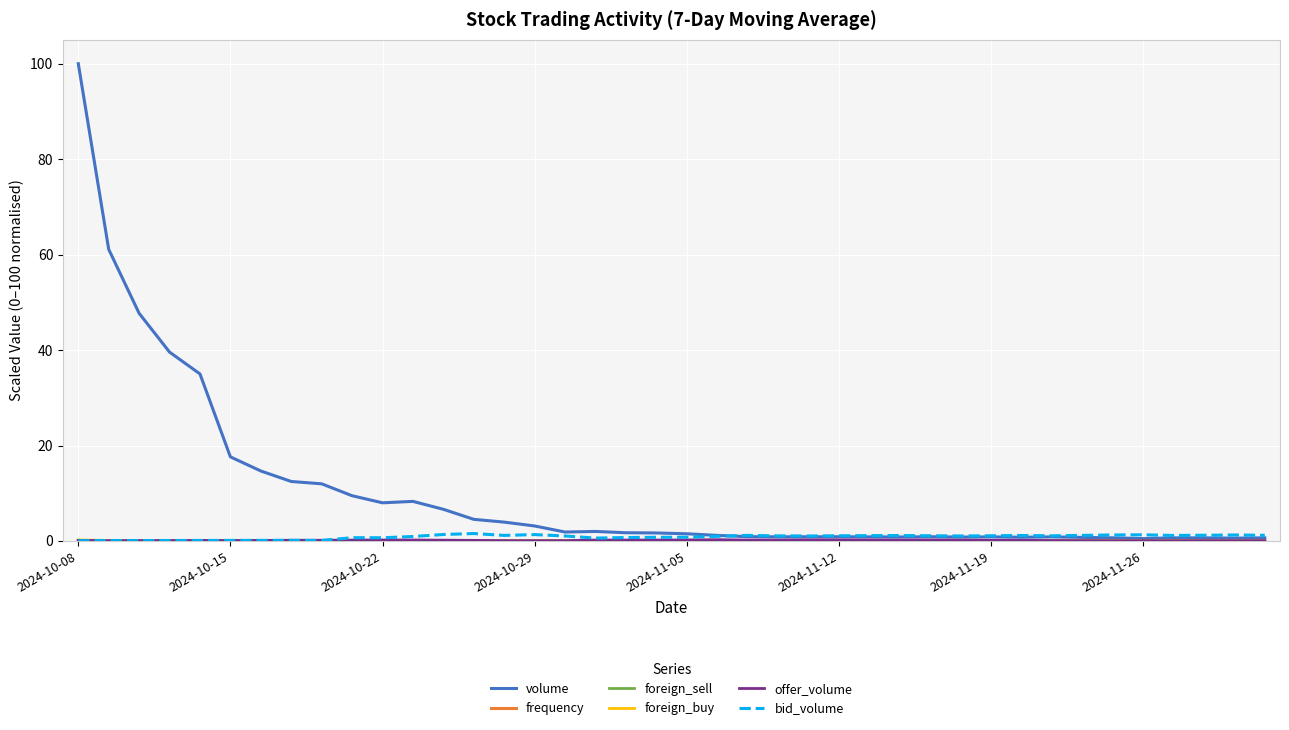

What is the greatest value displayed?

100.0